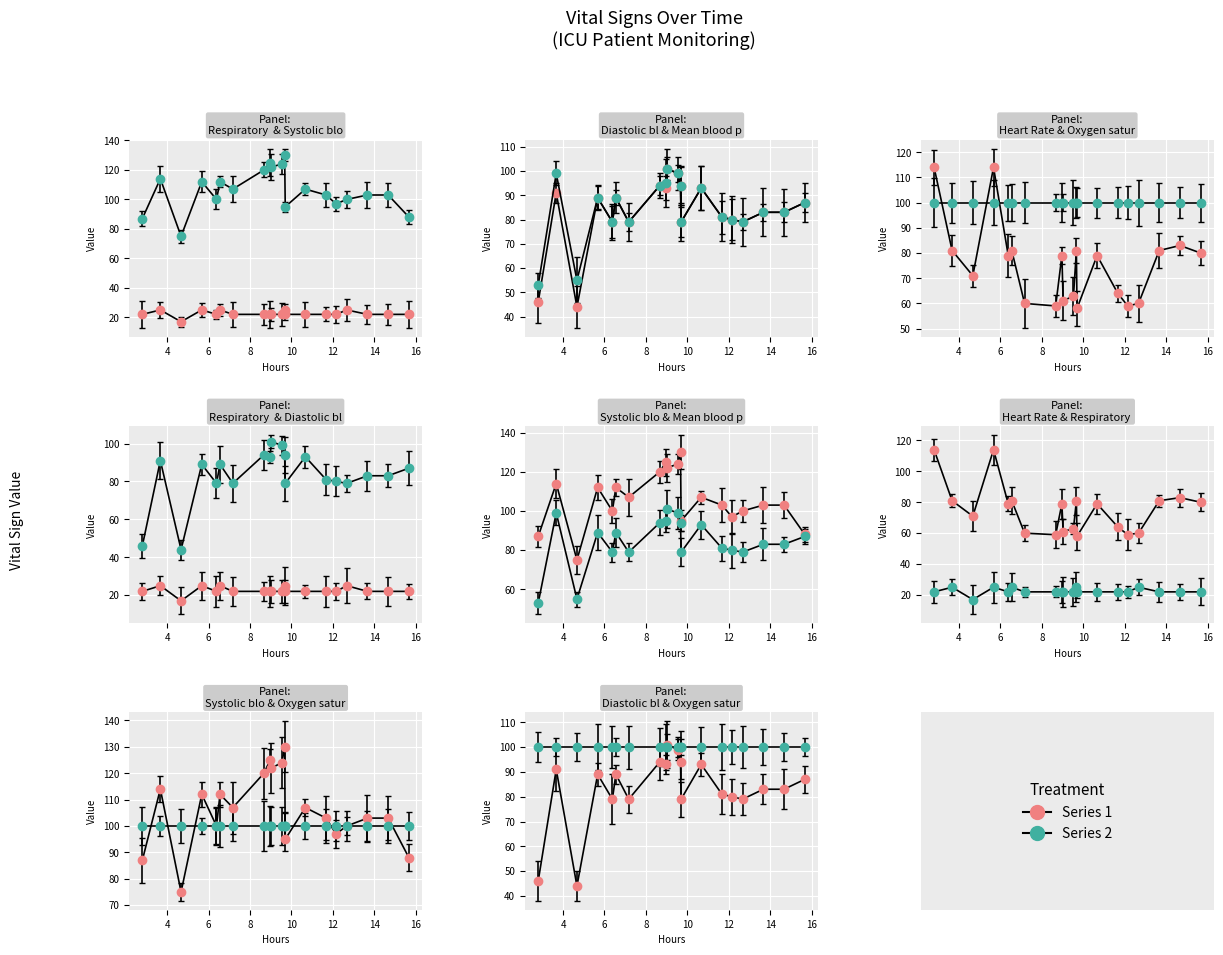

Rank the series by their maximum value, from lowest to highest.

Respiratory rate, Oxygen saturation, Diastolic blood pressure, Mean blood pressure, Heart Rate, Systolic blood pressure